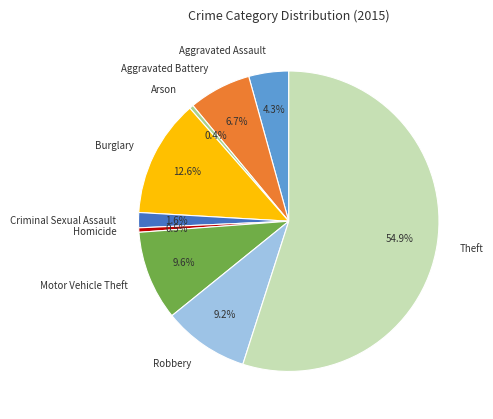

To the nearest percent, what portion does Burglary represent?

13%